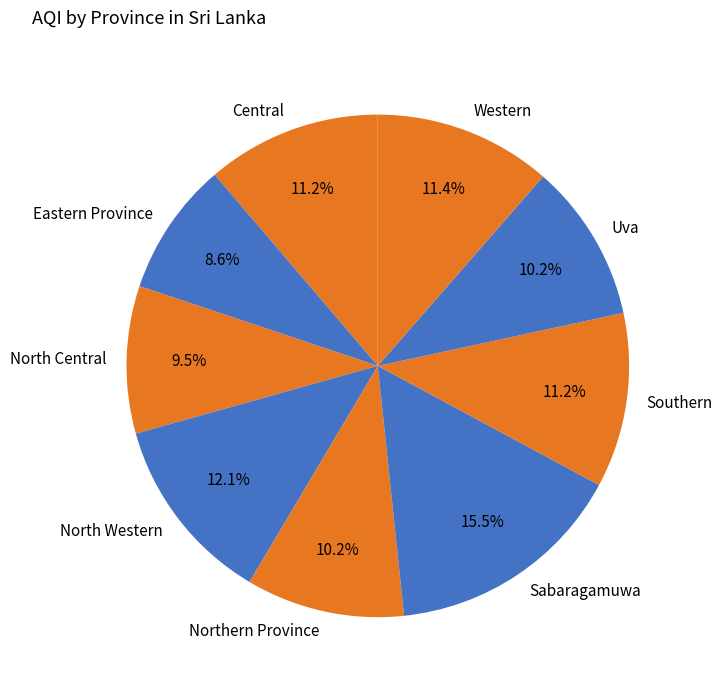

How many slices are in this pie chart?

9